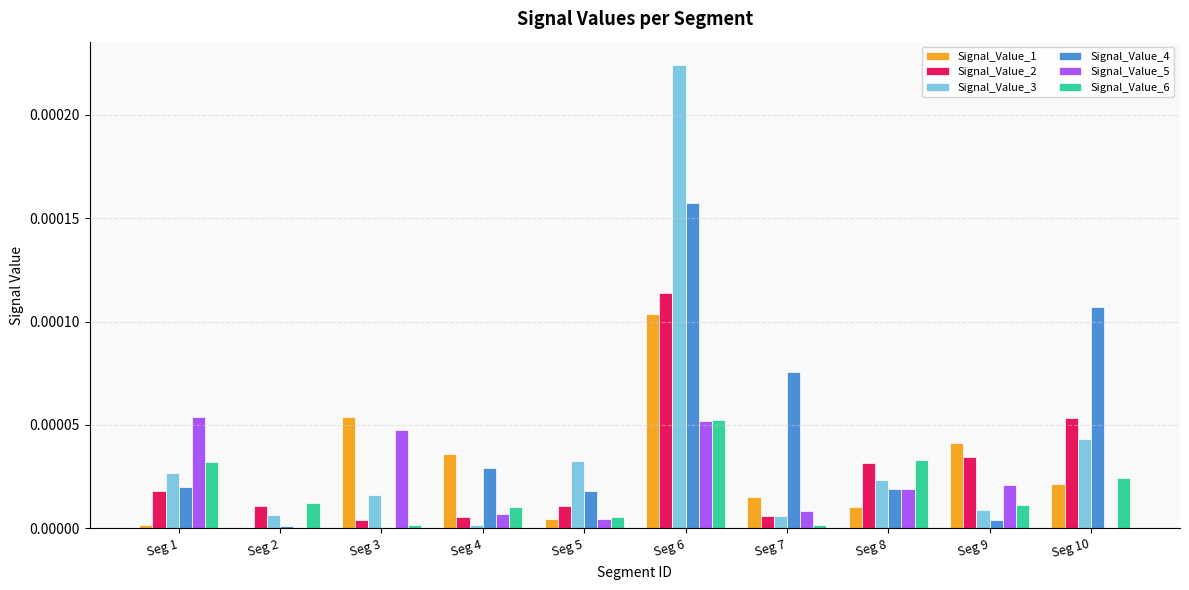

Are the bars grouped side by side (vs. stacked)?

Yes